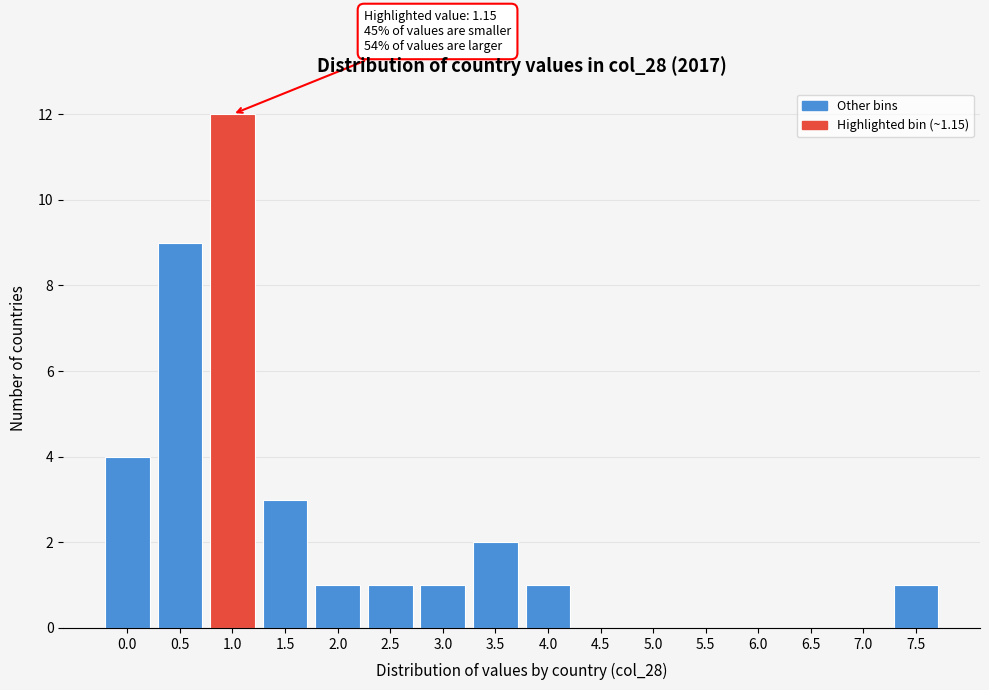

Reading left to right, extract all data points from this chart.

0.0=4	0.5=9	1.0=12	1.5=3	2.0=1	2.5=1	3.0=1	3.5=2	4.0=1	4.5=0	5.0=0	5.5=0	6.0=0	6.5=0	7.0=0	7.5=1